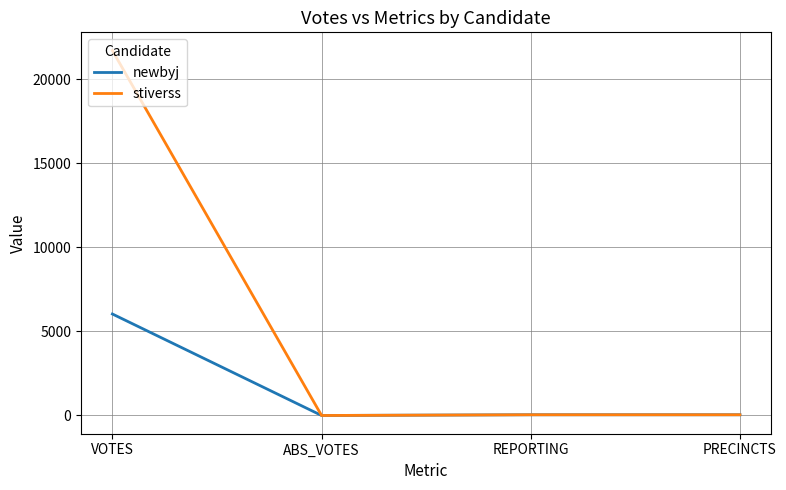

Between VOTES and ABS_VOTES, which series saw the biggest shift?

stiverss